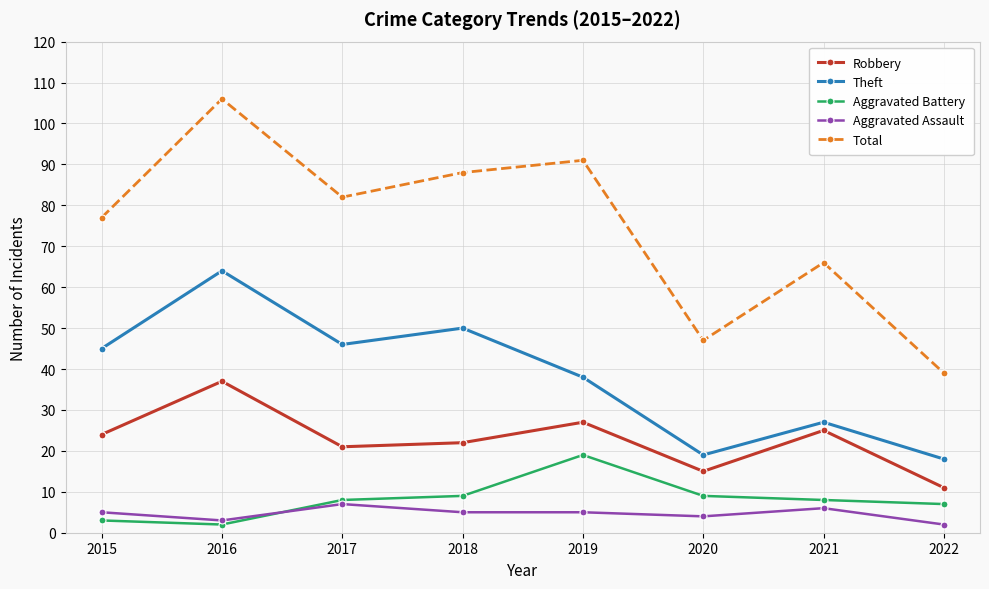

What is the total value across all series at 2017?

164